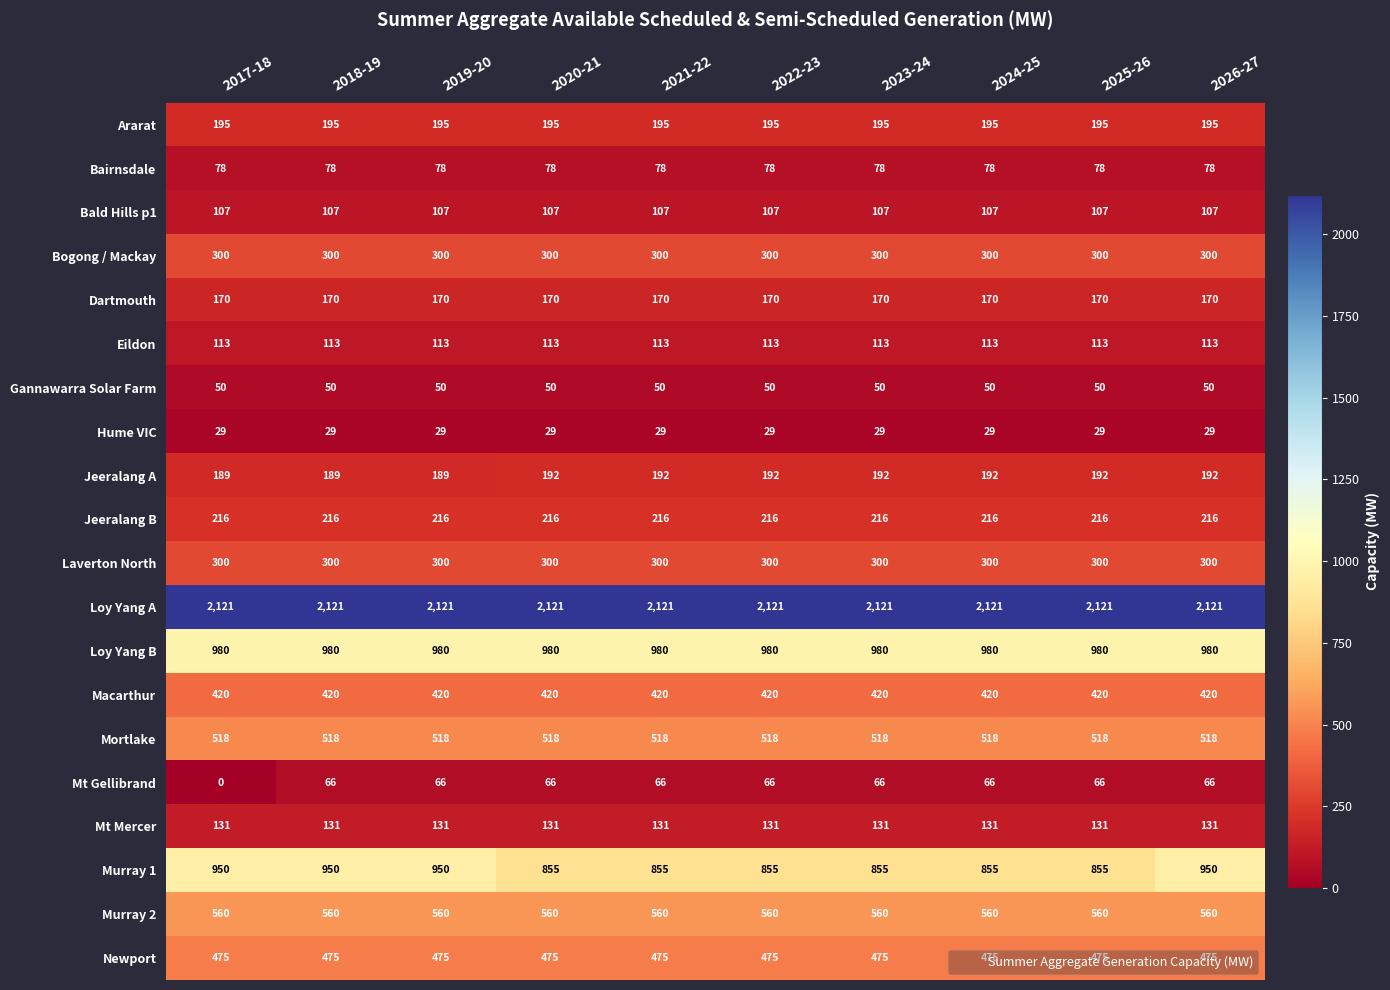

The Murray 1 series shows 855 at 2022-23. True or false?

True